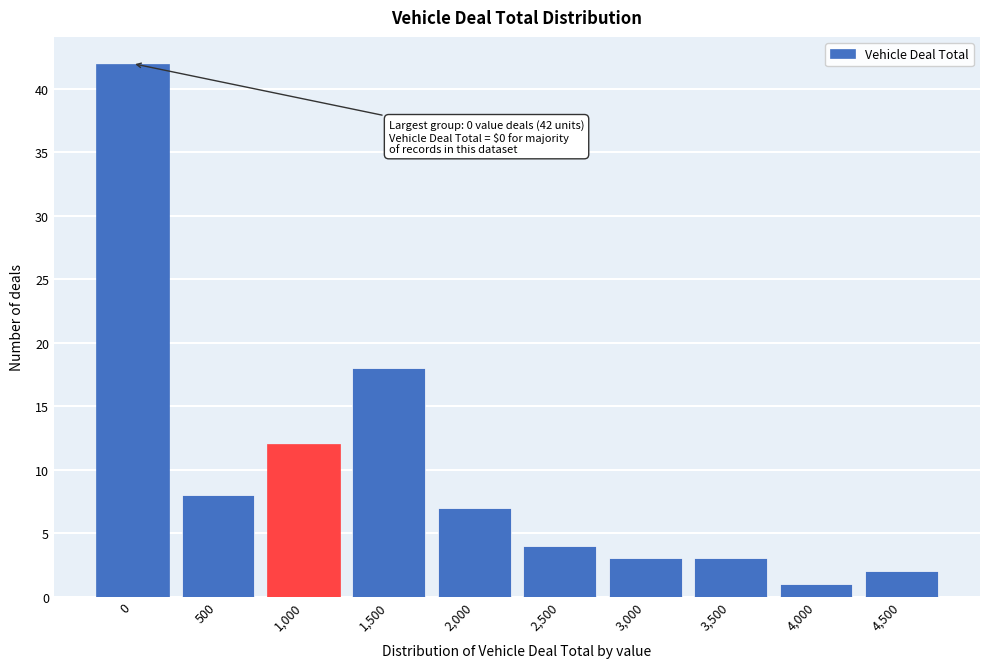

Reading left to right, transcribe all the data shown in this chart.

42	8	12	18	7	4	3	3	1	2